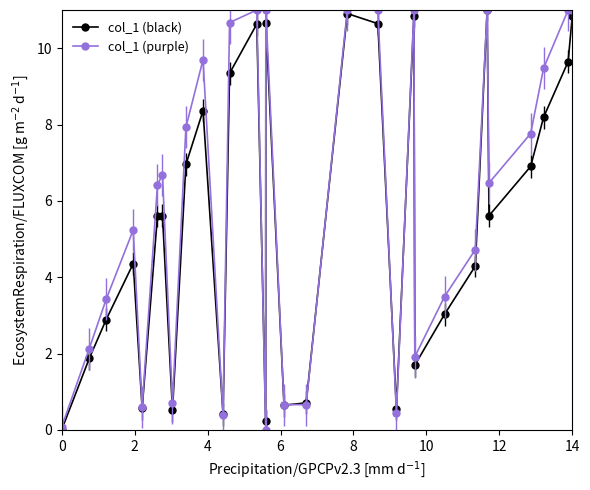

At how many categories does at least one series exceed 9?

11